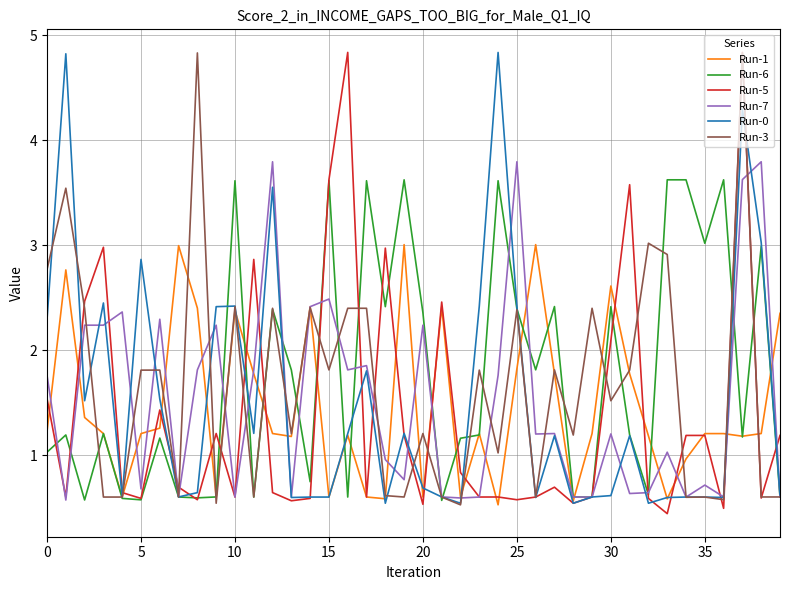

True or false: Run-5 and Run-7 intersect in this chart.

True